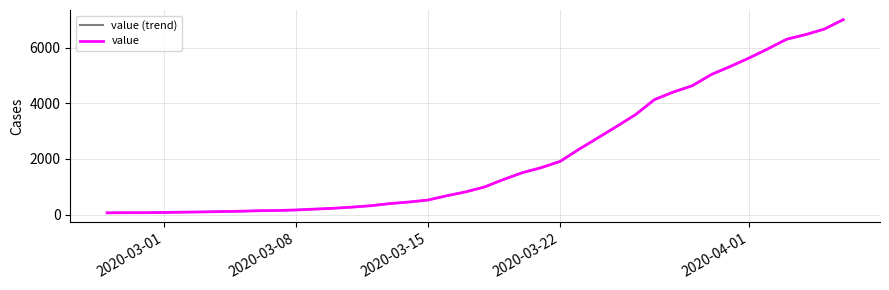

Does the chart display data point markers on the line(s)?

No